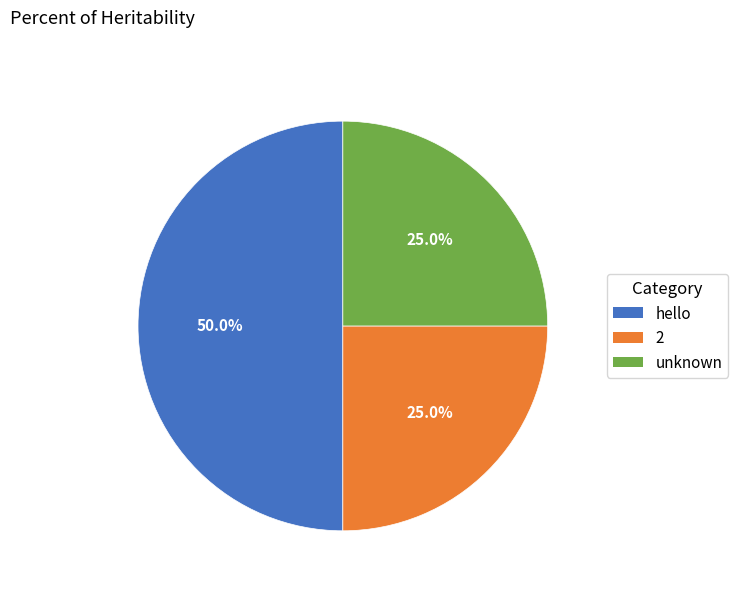

How many slices are in this pie chart?

3